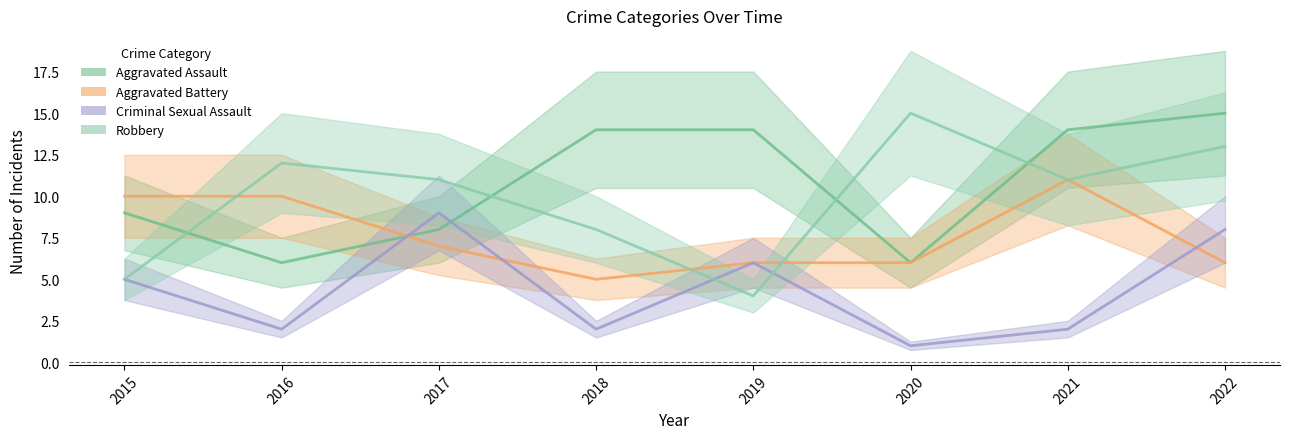

How many times do Aggravated Assault and Robbery cross each other?

4